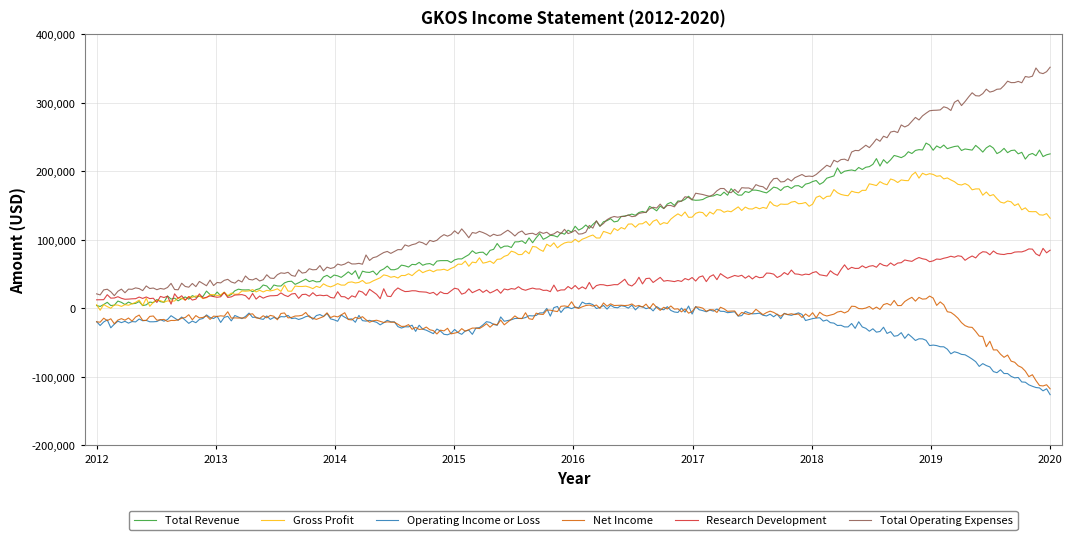

What is the maximum value for Total Operating Expenses?

351945.3